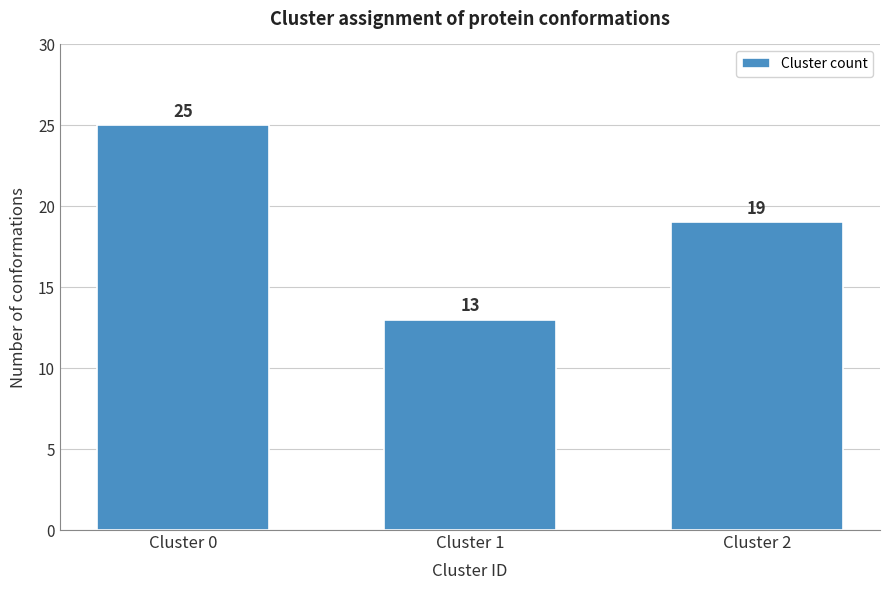

Reading right to left, transcribe all the data shown in this chart.

Cluster 2=19	Cluster 1=13	Cluster 0=25